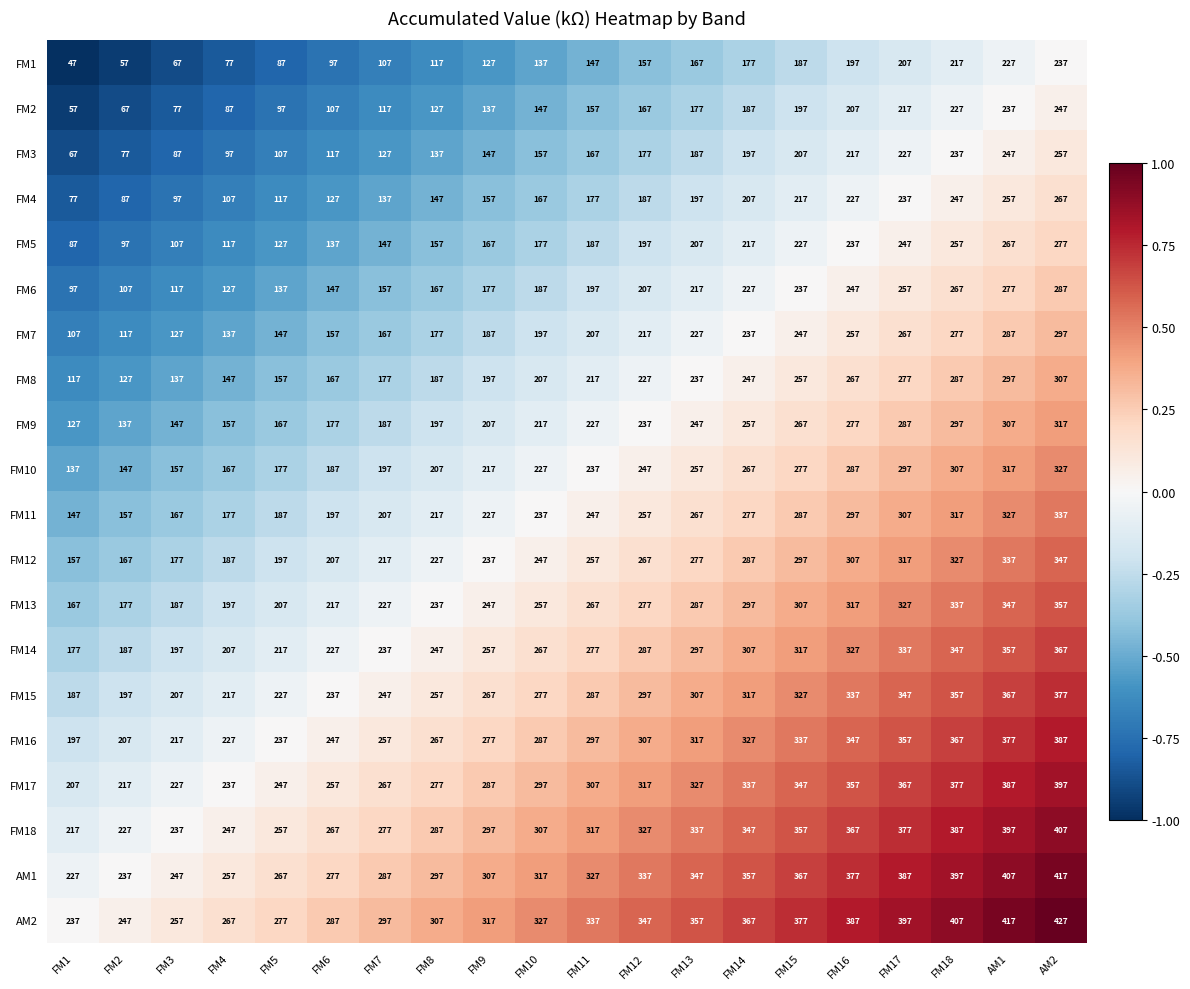

What is the approximate value of FM8 at FM12?

227